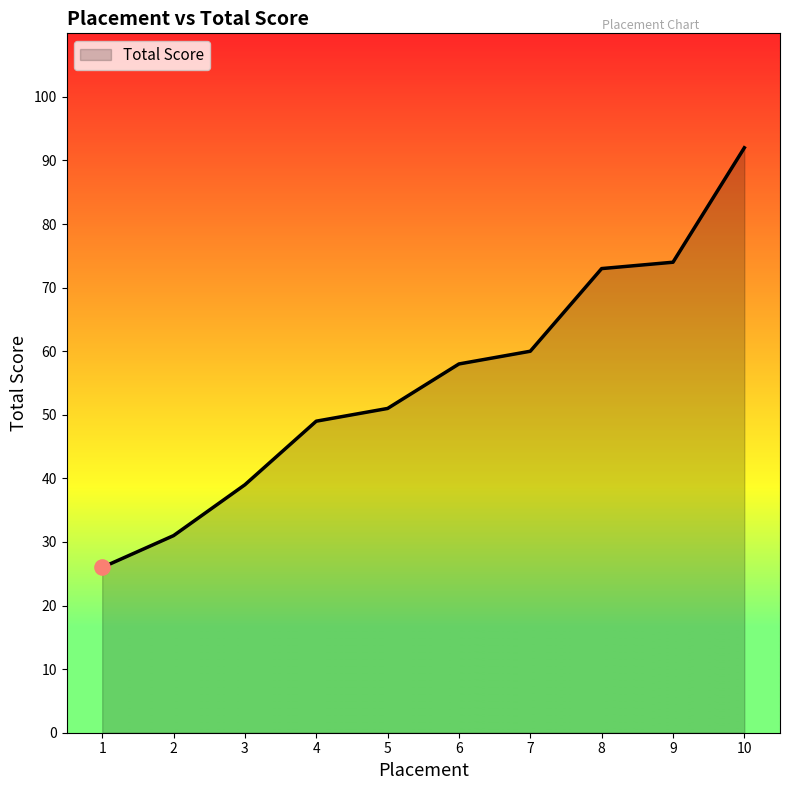

What is the ratio of the value at 5 to the value at 1?

2.0